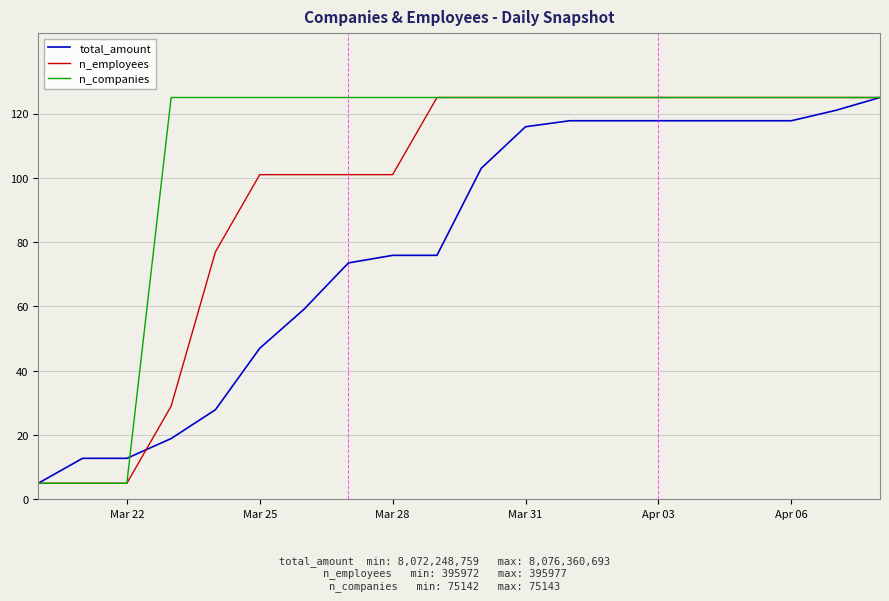

What is the average value of the n_companies series?

107.0